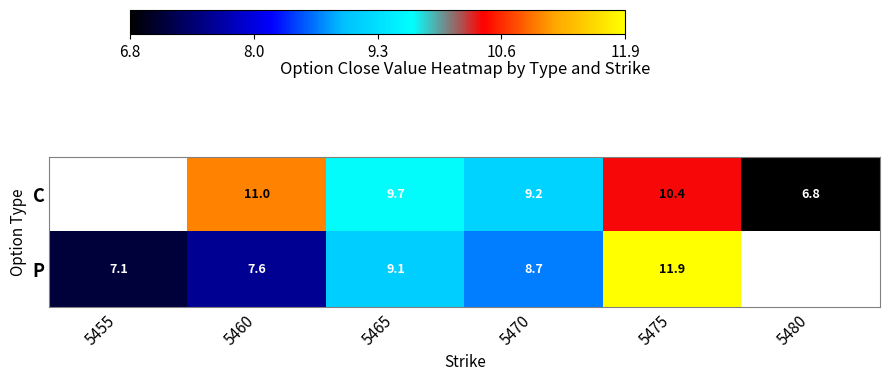

The P series shows 9.1 at 5465. True or false?

True